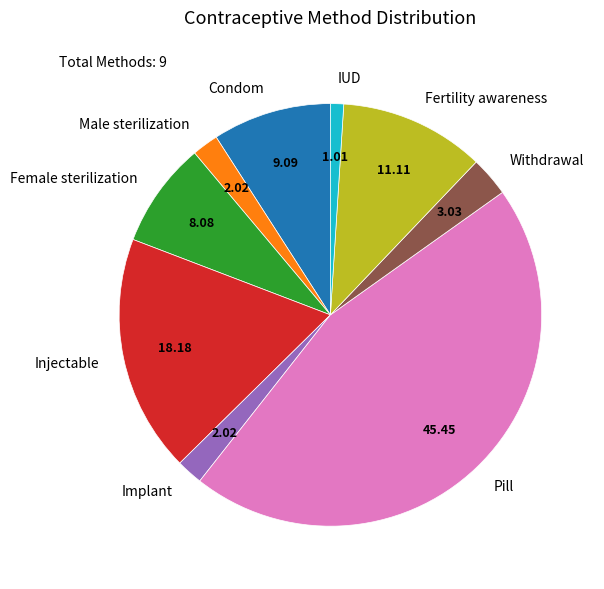

Which category has the biggest portion of the pie?

Pill